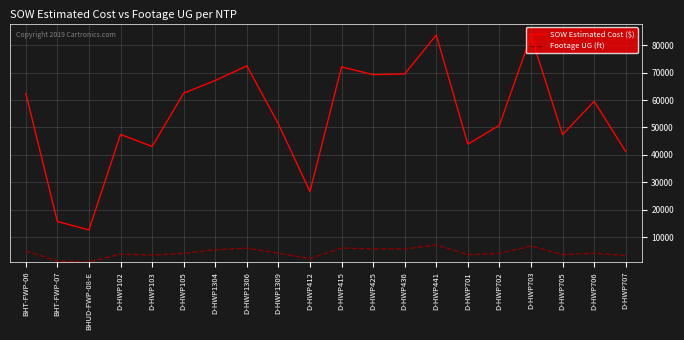

What is the maximum value shown in the chart?

83754.0